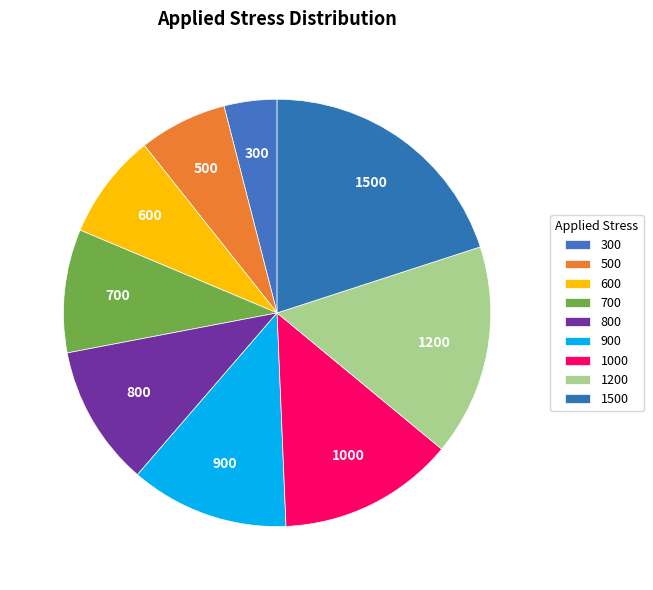

What is the total percentage of 1000 and 600?

21.3%